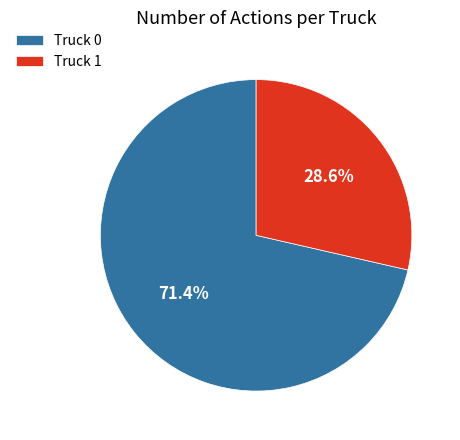

What percentage is NOT represented by Truck 1?

71.4%